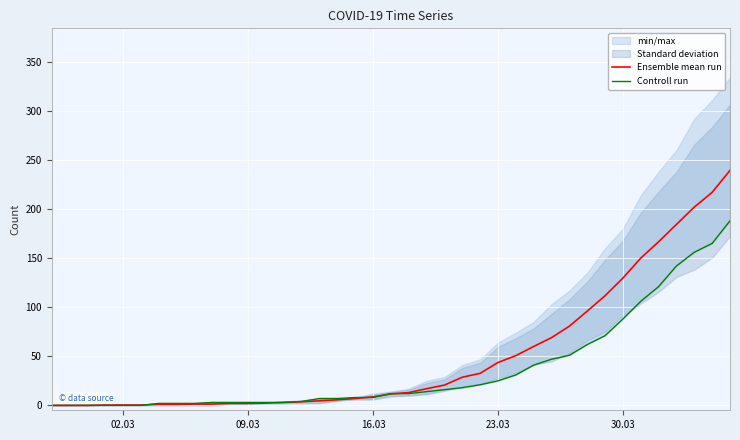

True or false: Ensemble mean run has a value of 129.7 at 30.03.

True